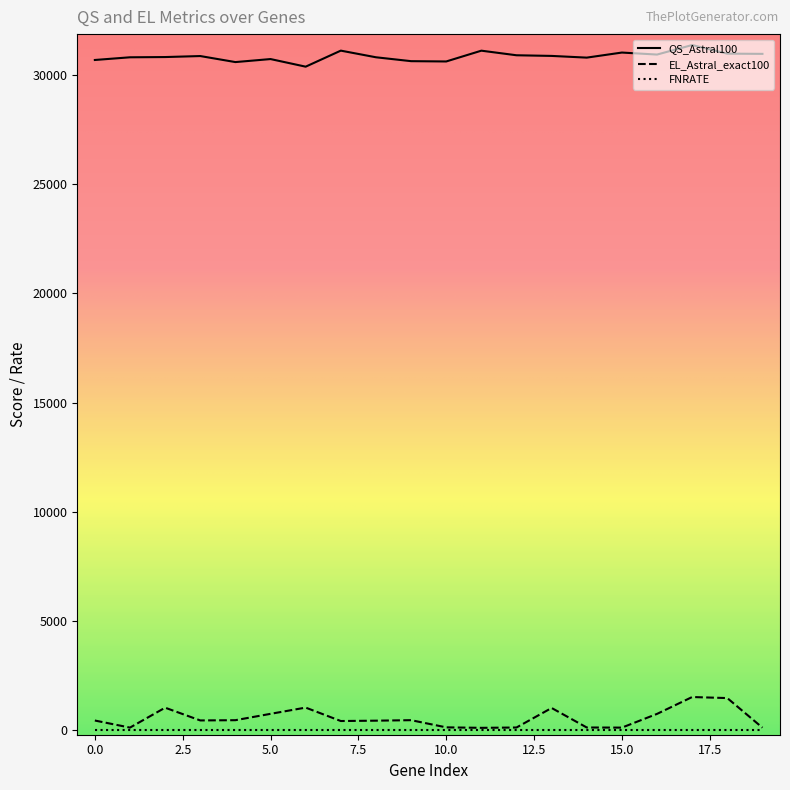

What is the greatest value displayed?

31364